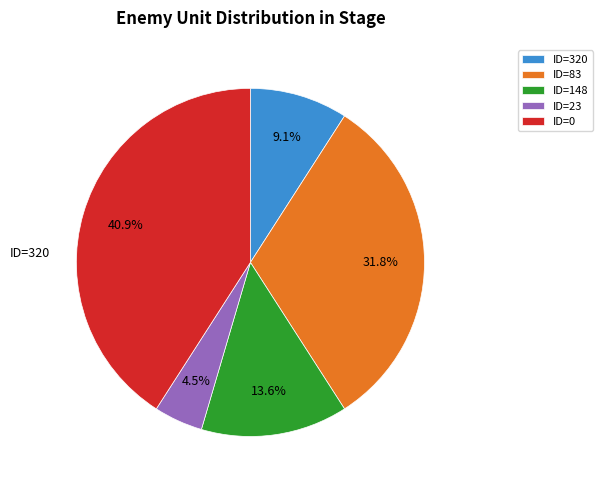

Does ID=148 represent more than half of the total?

No